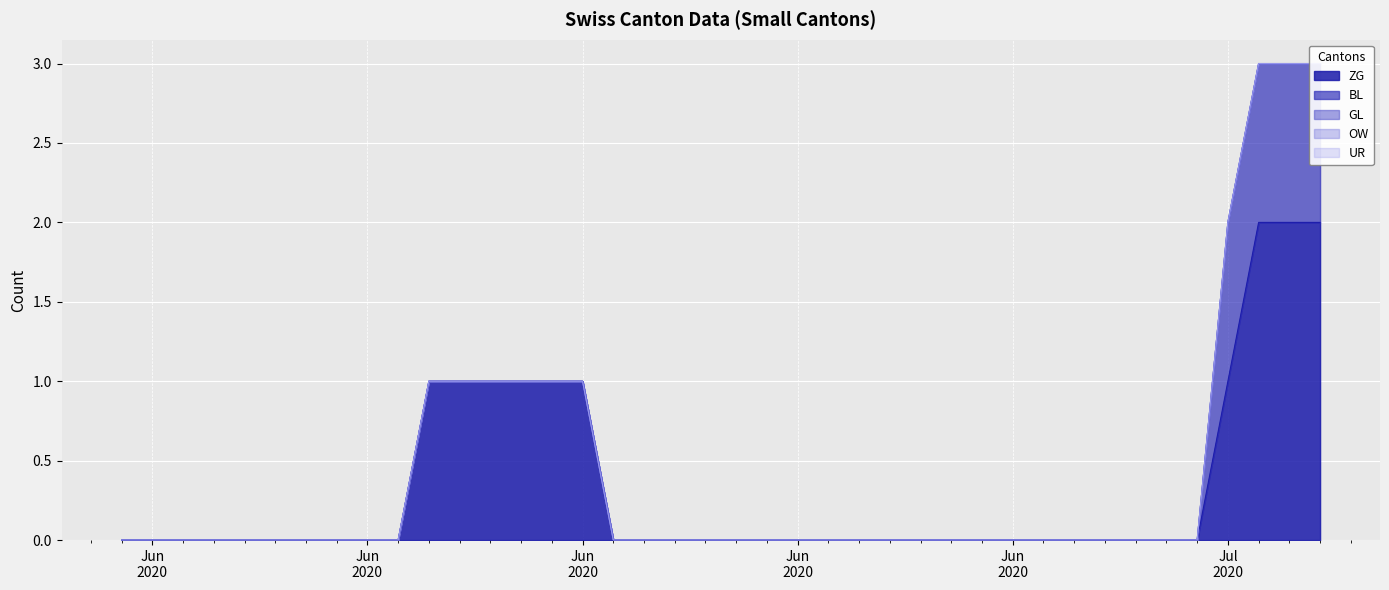

Reading right to left, list all the values displayed in this chart.

ZG: 2	2	2	1	0	0	0	0	0	0	0	0	0	0	0	0	0	0	0	0	0	0	0	0	1	1	1	1	1	1	0	0	0	0	0	0	0	0	0	0
BL: 1	1	1	1	0	0	0	0	0	0	0	0	0	0	0	0	0	0	0	0	0	0	0	0	0	0	0	0	0	0	0	0	0	0	0	0	0	0	0	0
GL: 0	0	0	0	0	0	0	0	0	0	0	0	0	0	0	0	0	0	0	0	0	0	0	0	0	0	0	0	0	0	0	0	0	0	0	0	0	0	0	0
OW: 0	0	0	0	0	0	0	0	0	0	0	0	0	0	0	0	0	0	0	0	0	0	0	0	0	0	0	0	0	0	0	0	0	0	0	0	0	0	0	0
UR: 0	0	0	0	0	0	0	0	0	0	0	0	0	0	0	0	0	0	0	0	0	0	0	0	0	0	0	0	0	0	0	0	0	0	0	0	0	0	0	0